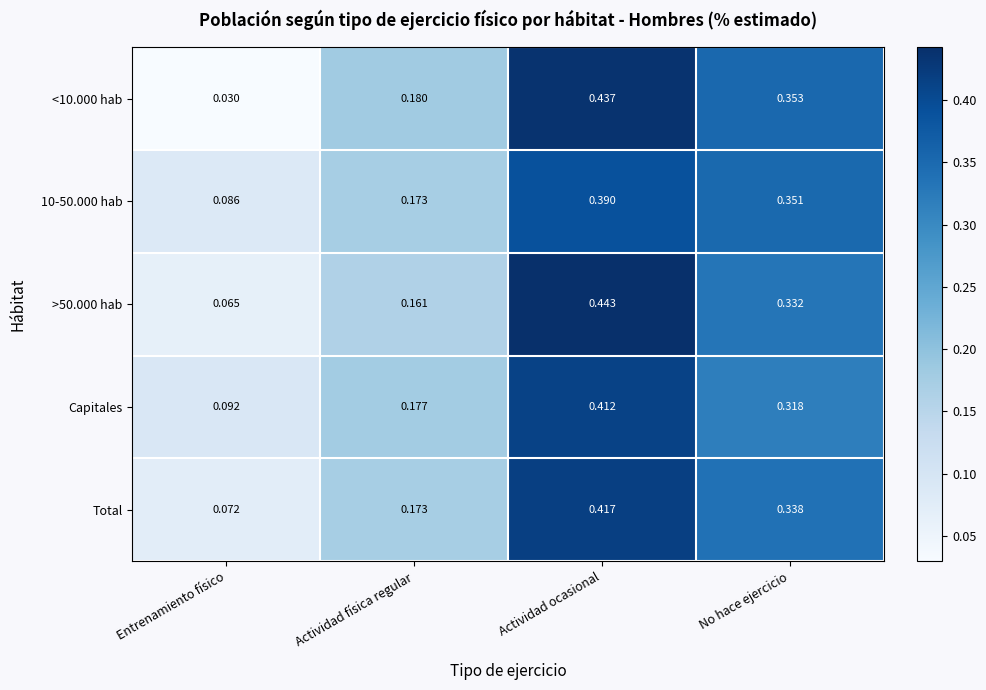

Rank the categories by Capitales value from highest to lowest.

Actividad ocasional, No hace ejercicio, Actividad física regular, Entrenamiento físico